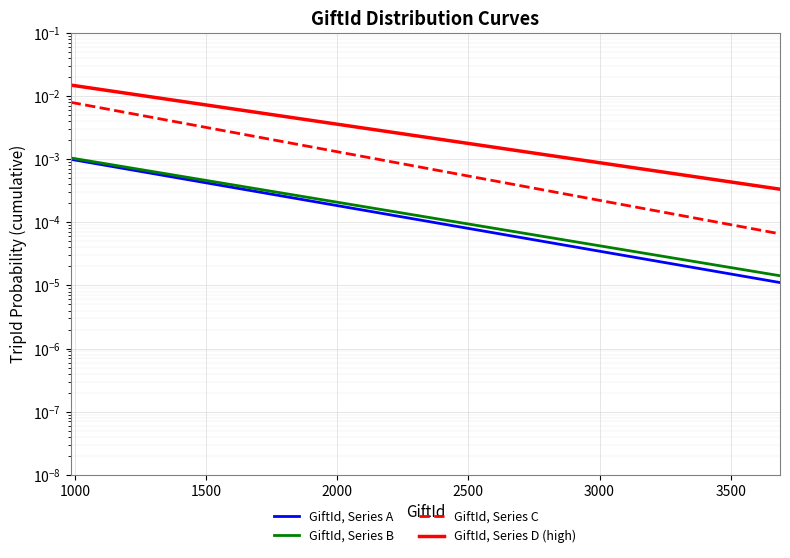

Rank the series at 1500 from lowest to highest value.

GiftId, Series A, GiftId, Series B, GiftId, Series C, GiftId, Series D (high)